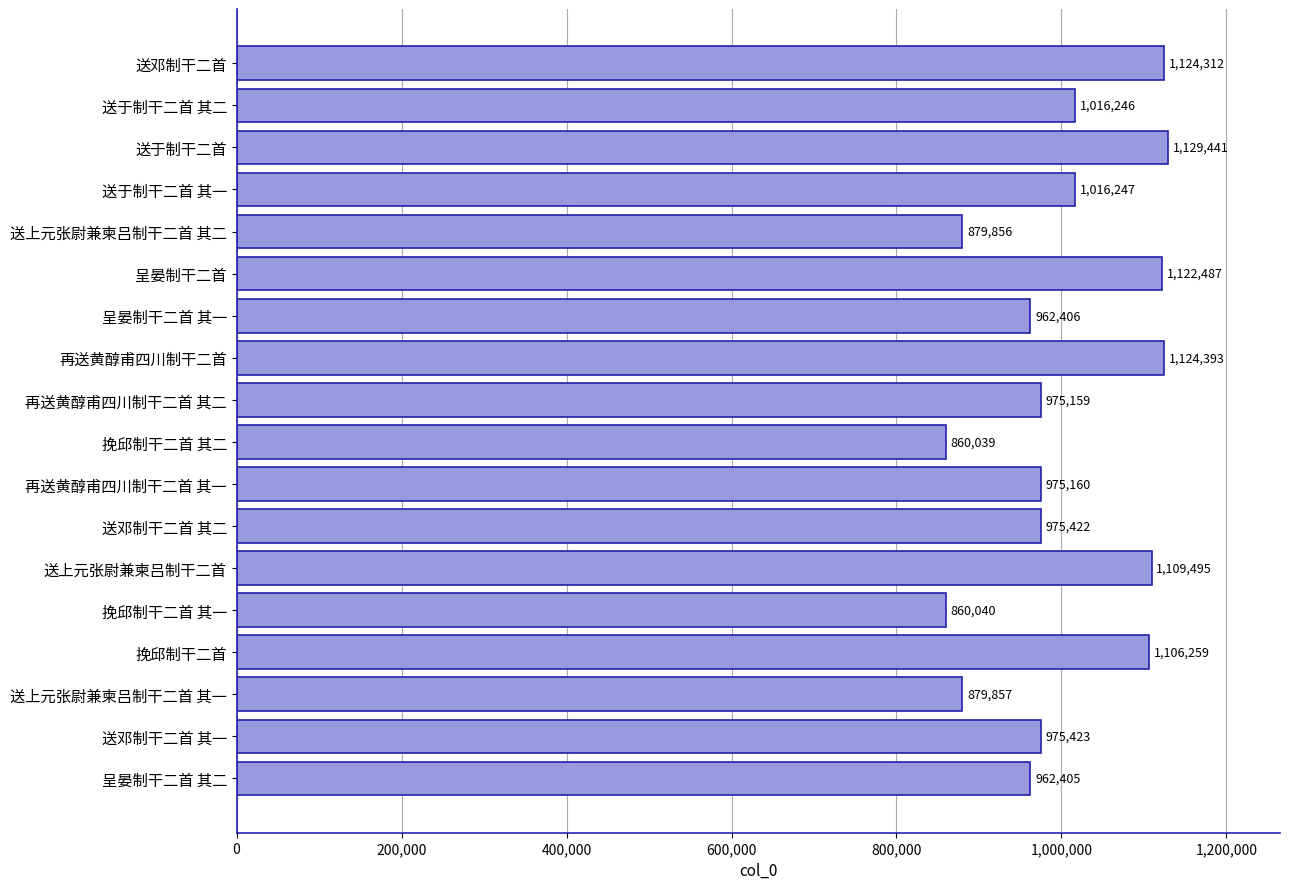

Reading top to bottom, list all the values displayed in this chart.

送邓制干二首=1124312	送于制干二首 其二=1016246	送于制干二首=1129441	送于制干二首 其一=1016247	送上元张尉兼柬吕制干二首 其二=879856	呈晏制干二首=1122487	呈晏制干二首 其一=962406	再送黄醇甫四川制干二首=1124393	再送黄醇甫四川制干二首 其二=975159	挽邱制干二首 其二=860039	再送黄醇甫四川制干二首 其一=975160	送邓制干二首 其二=975422	送上元张尉兼柬吕制干二首=1109495	挽邱制干二首 其一=860040	挽邱制干二首=1106259	送上元张尉兼柬吕制干二首 其一=879857	送邓制干二首 其一=975423	呈晏制干二首 其二=962405